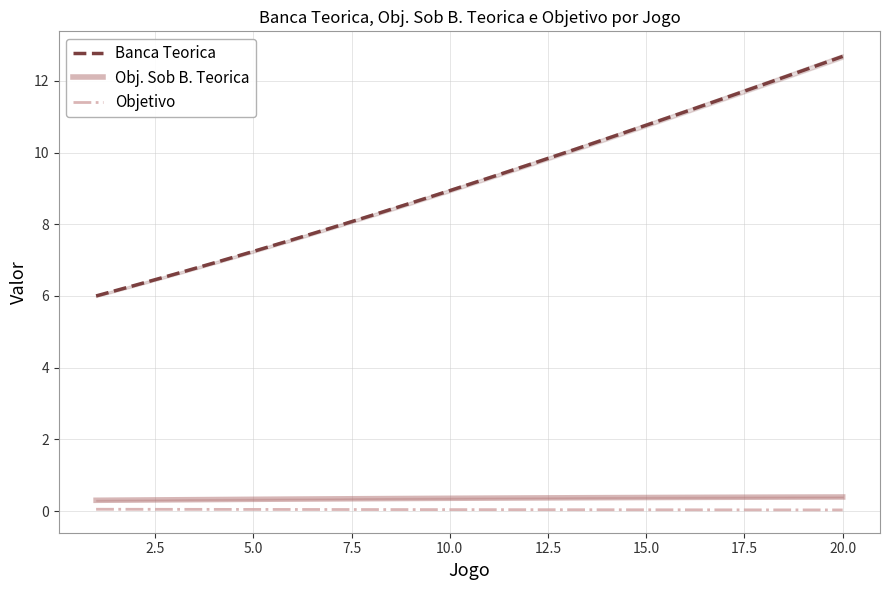

What is the maximum value for Banca Teorica?

12.7